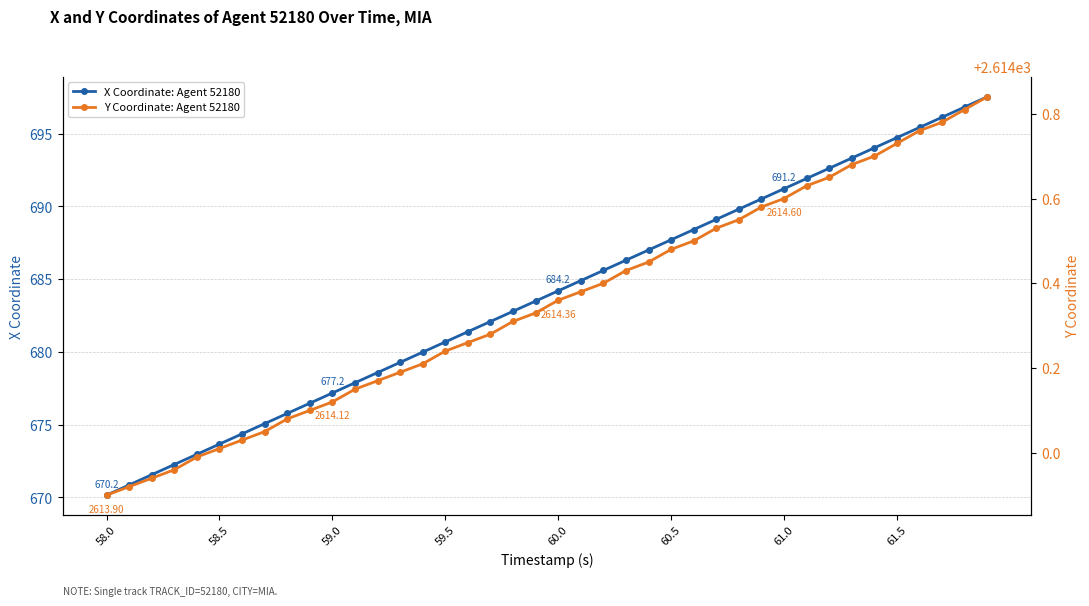

True or false: X Coordinate: Agent 52180 has more than 2 interior local peaks.

False